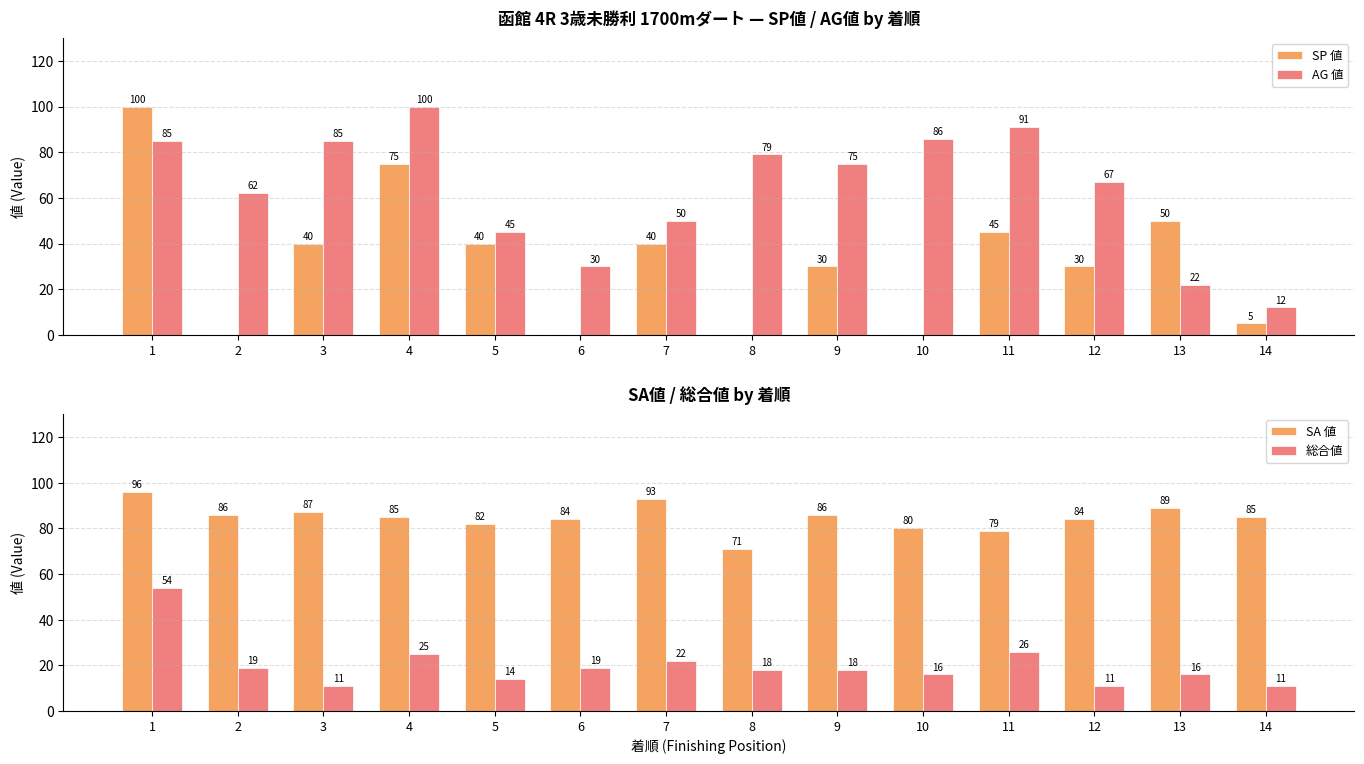

Reading left to right, extract all data points from this chart.

SP 値: 100	0	40	75	40	0	40	0	30	0	45	30	50	5
AG 値: 85	62	85	100	45	30	50	79	75	86	91	67	22	12
SA 値: 96	86	87	85	82	84	93	71	86	80	79	84	89	85
総合値: 54	19	11	25	14	19	22	18	18	16	26	11	16	11